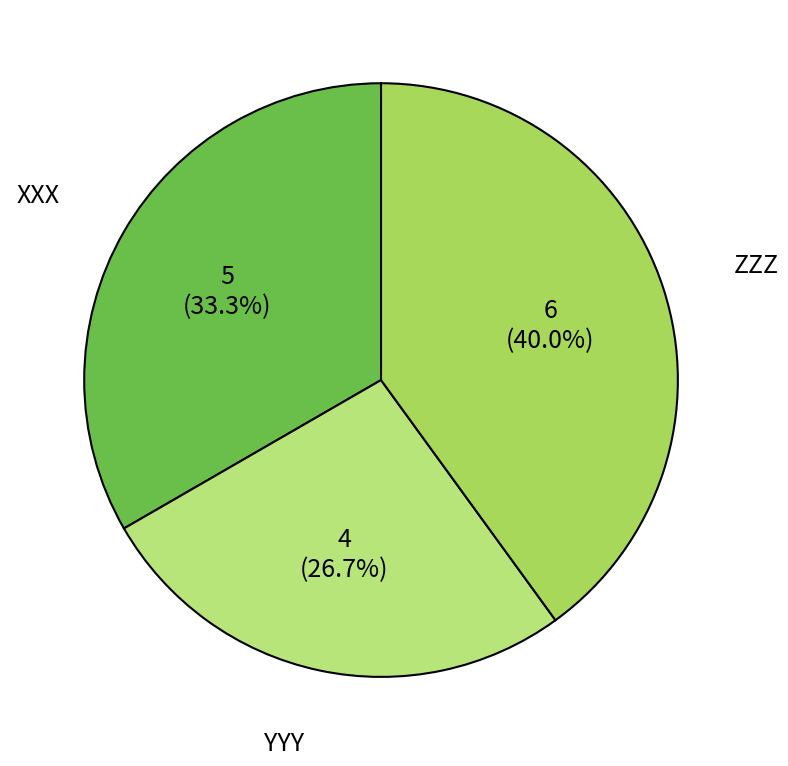

Is it true that XXX is 23% of the pie?

False